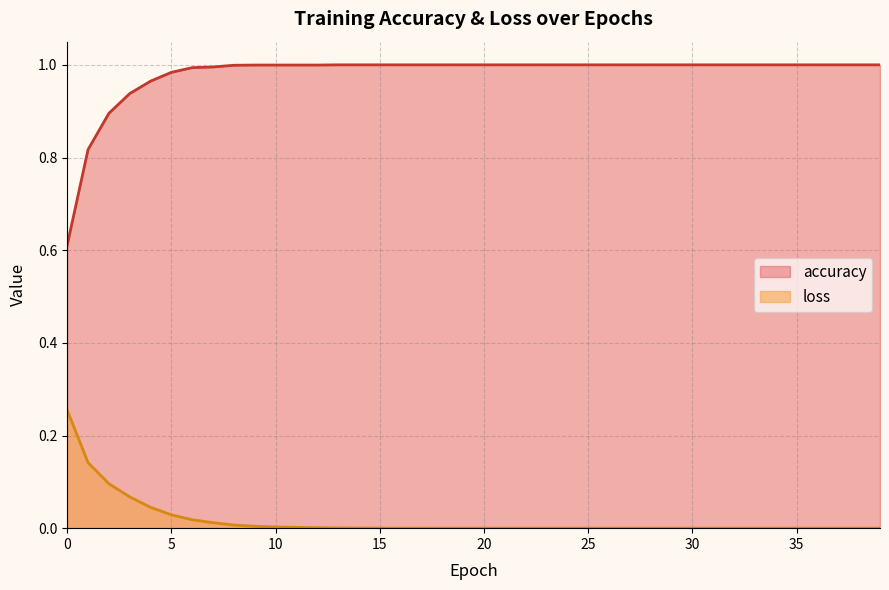

Reading left to right, extract all data points from this chart.

accuracy: 0.6	0.8	0.9	0.9	1.0	1.0	1.0	1.0	1.0	1.0	1.0	1.0	1.0	1.0	1.0	1.0	1.0	1.0	1.0	1.0	1.0	1.0	1.0	1.0	1.0	1.0	1.0	1.0	1.0	1.0	1.0	1.0	1.0	1.0	1.0	1.0	1.0	1.0	1.0	1.0
loss: 0.3	0.1	0.1	0.1	0.0	0.0	0.0	0.0	0.0	0.0	0.0	0.0	0.0	0.0	0.0	0.0	0.0	0.0	0.0	0.0	0.0	0.0	0.0	0.0	0.0	0.0	0.0	0.0	0.0	0.0	0.0	0.0	0.0	0.0	0.0	0.0	0.0	0.0	0.0	0.0